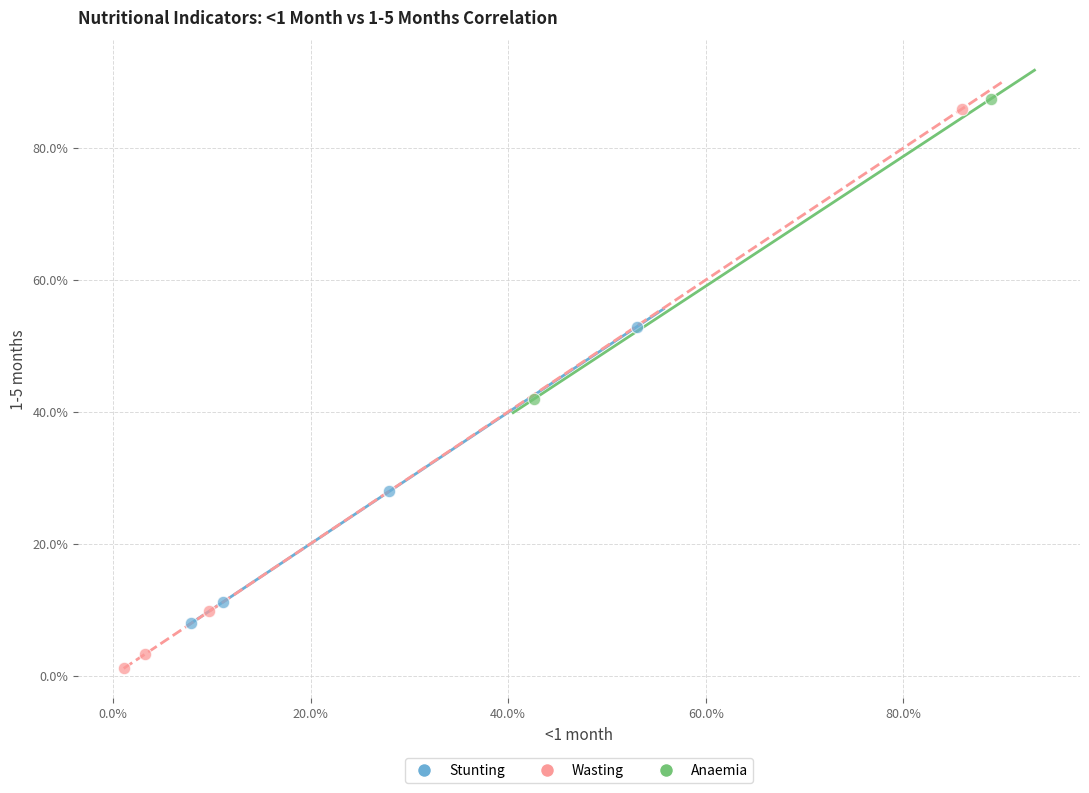

What are all the series names shown in the legend?

Stunting, Wasting, Anaemia